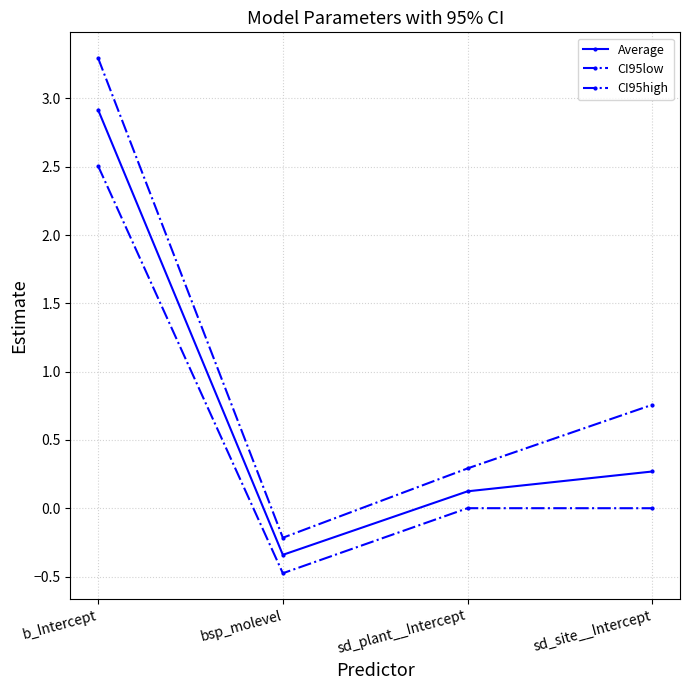

True or false: CI95high has a value of -0.2 at bsp_molevel.

True